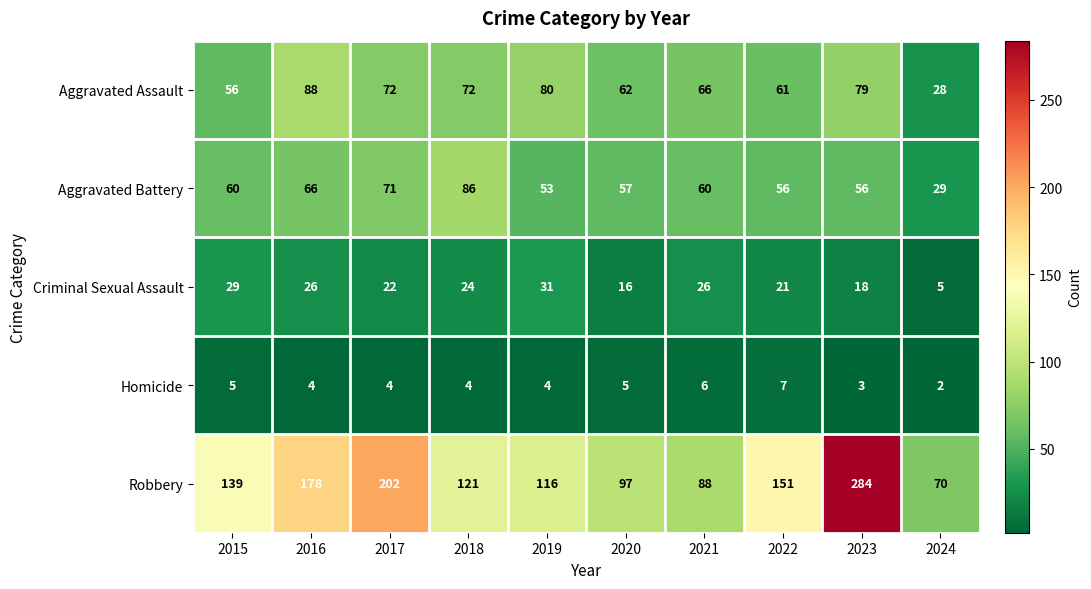

What is the total value across all series at 2017?

371